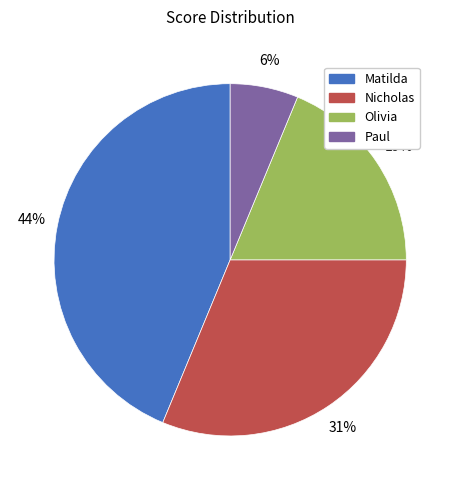

Which slice is the smallest?

Paul